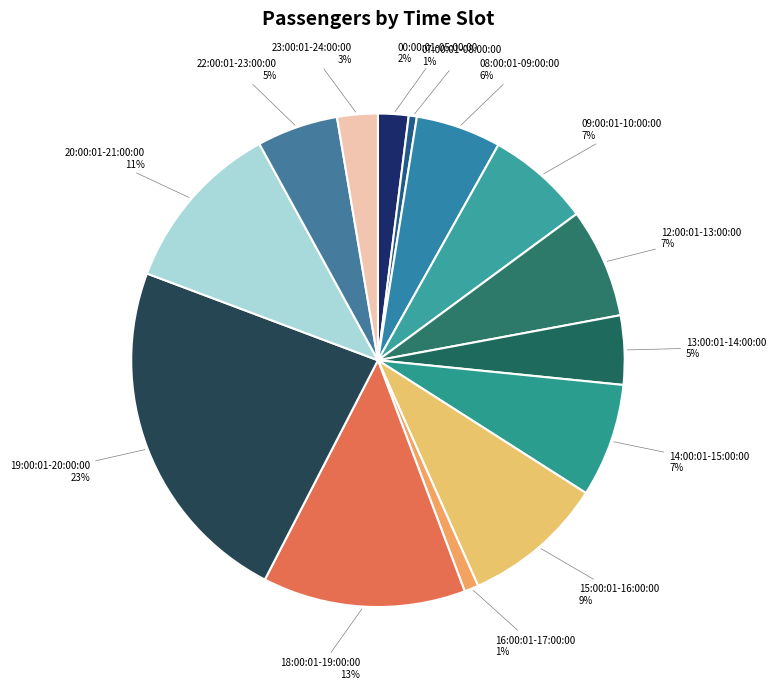

Is there a majority slice in this chart?

No